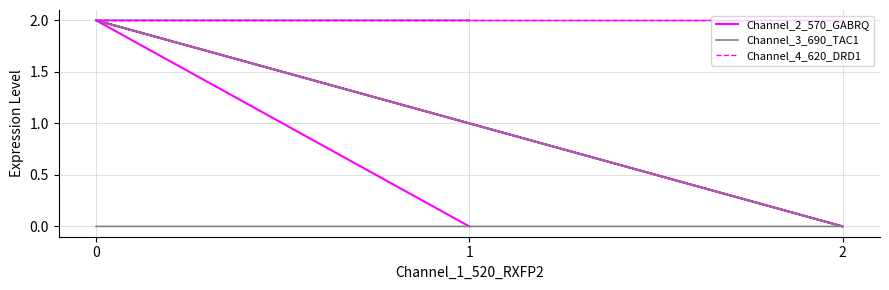

How many lines are shown in the chart?

3